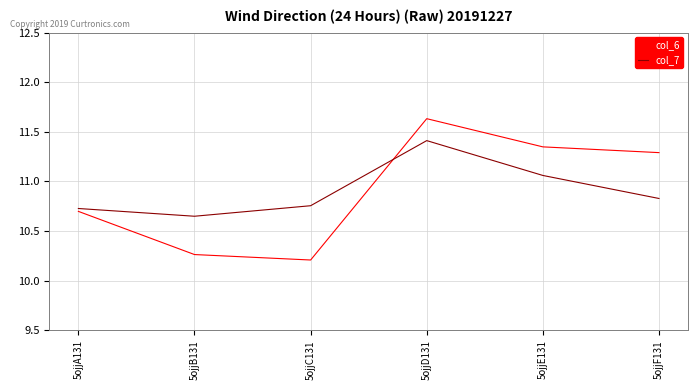

Where is the first local minimum for col_6?

5ojjC131